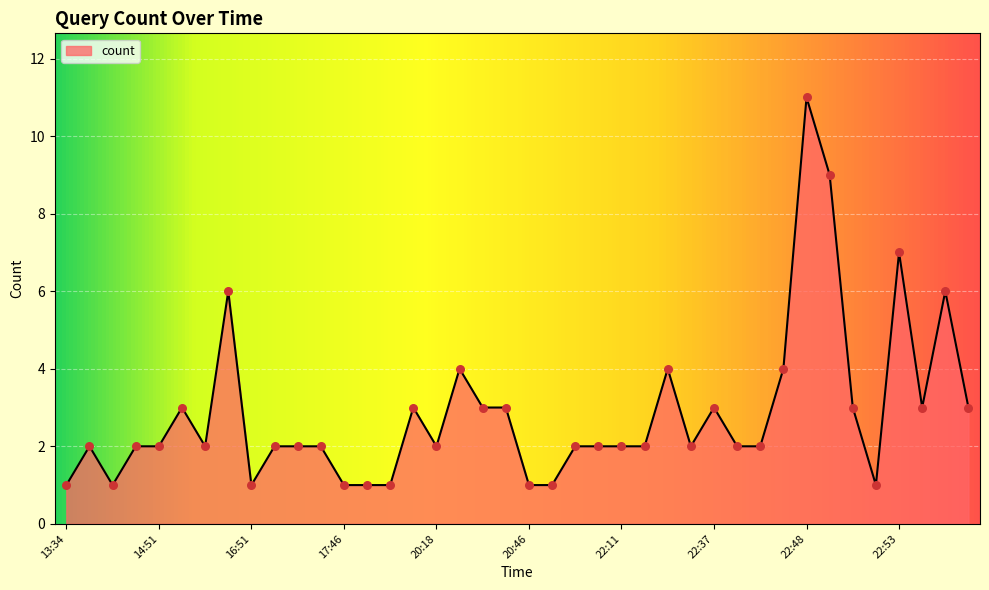

What is the maximum value shown in the chart?

11